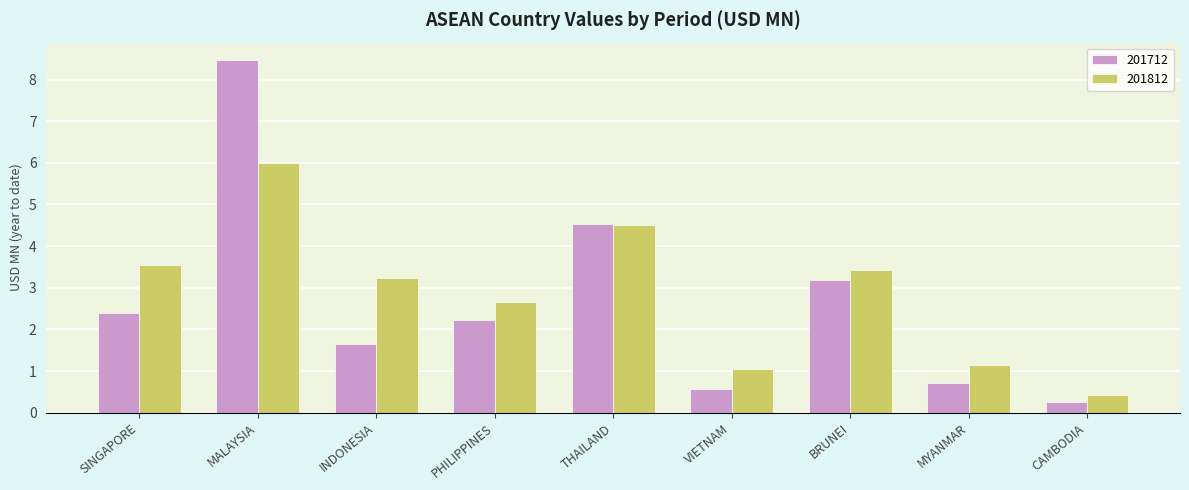

Which series changed the most between SINGAPORE and VIETNAM?

201812